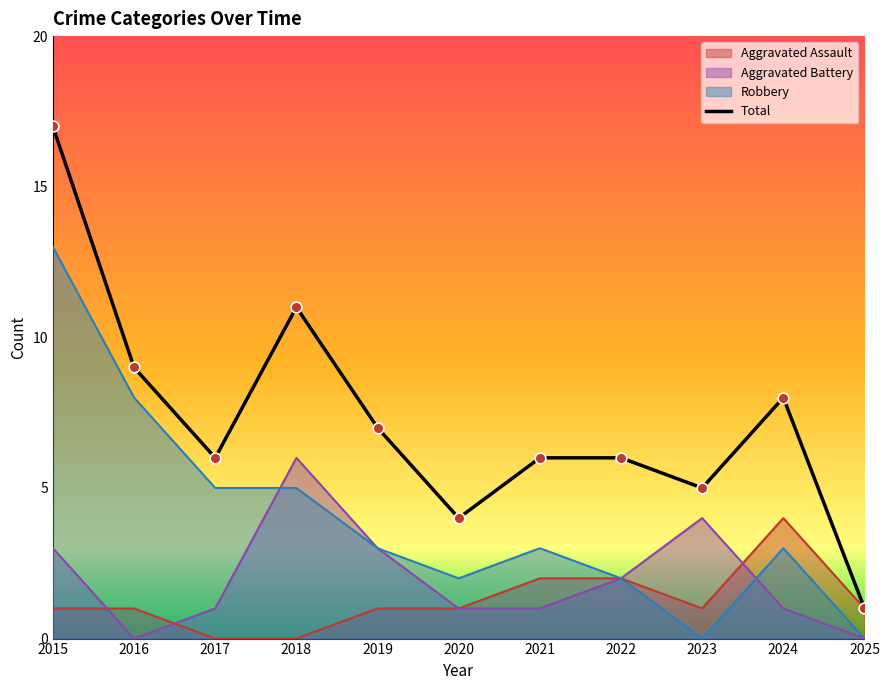

Between 2017 and 2018, which is larger?

2018